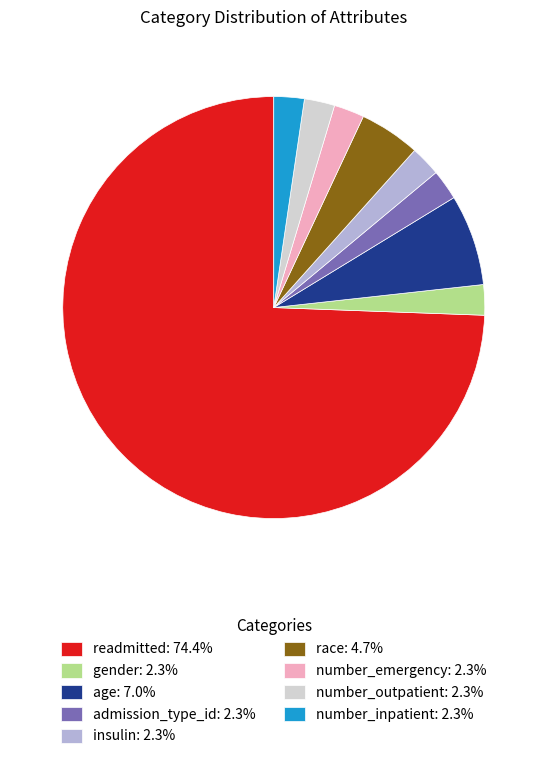

What is the largest slice in the pie chart?

readmitted